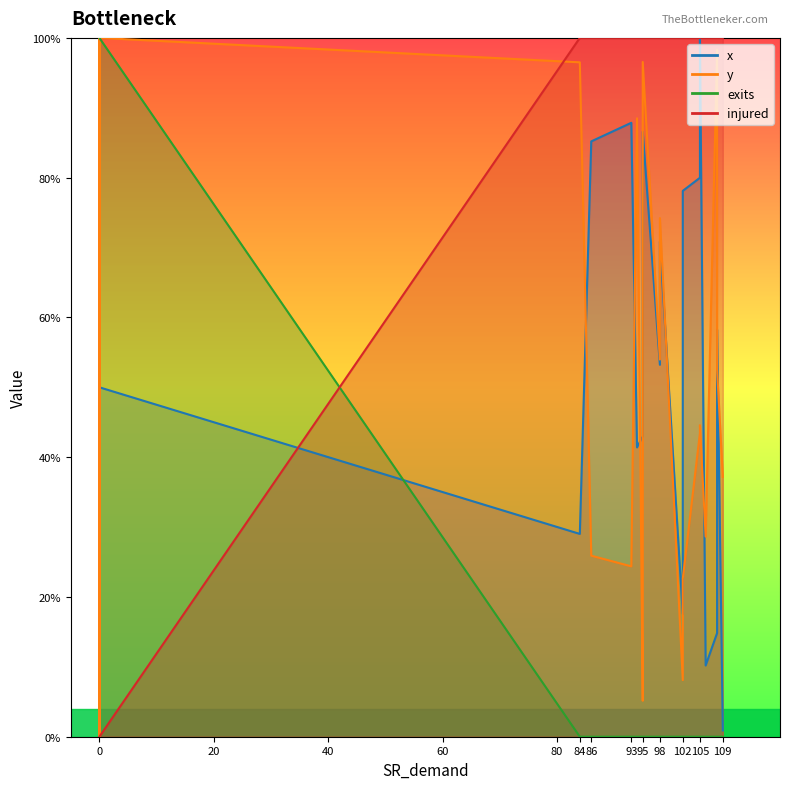

What is the sum of all y values?

10.8